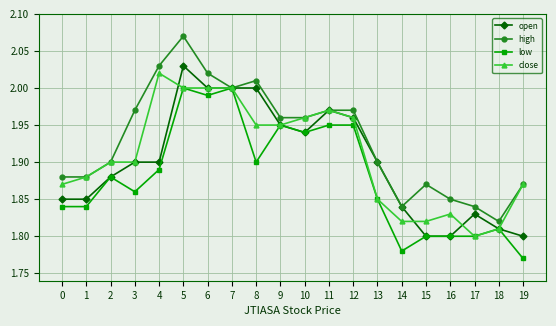

List the series in order of their peak value, highest first.

high, open, close, low